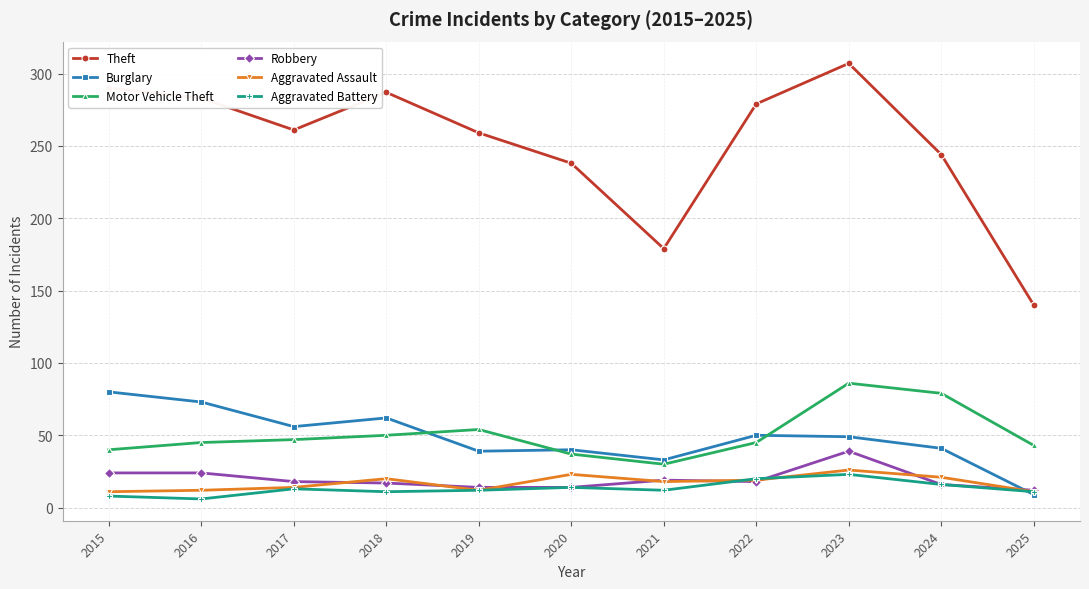

At which label does Aggravated Battery first exceed 12?

2017